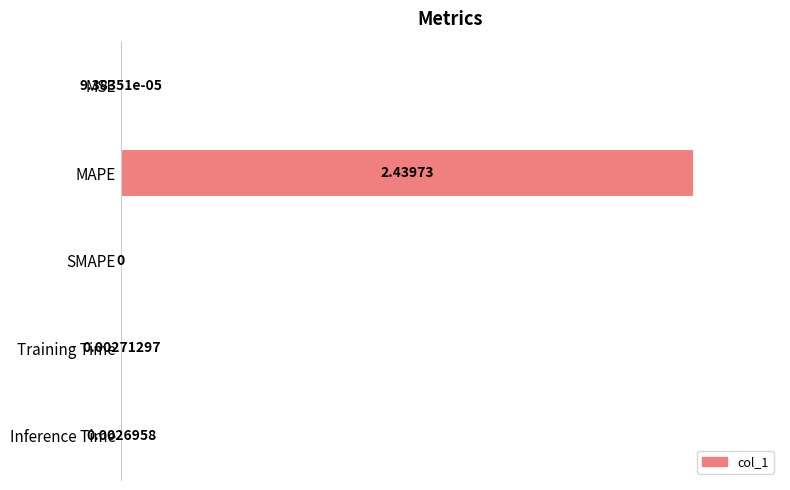

Are the bars horizontal?

Yes